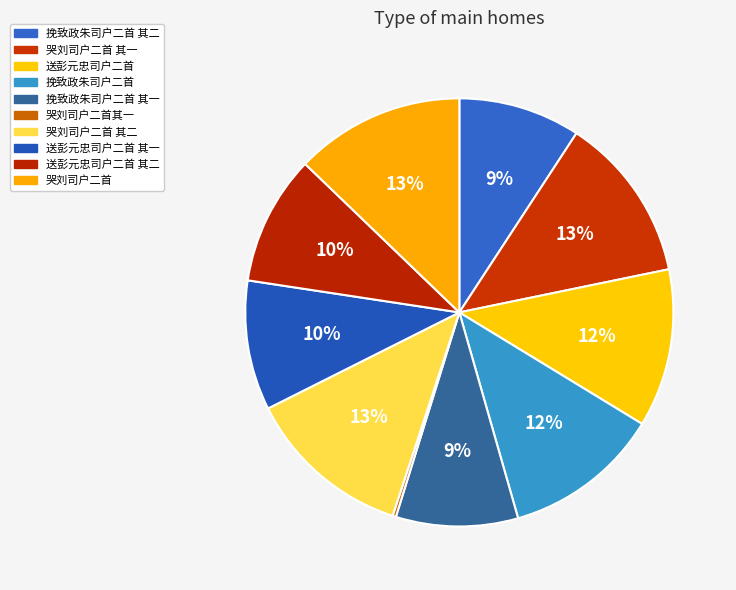

To the nearest percent, what is the difference between the largest and smallest slice percentages?

13%